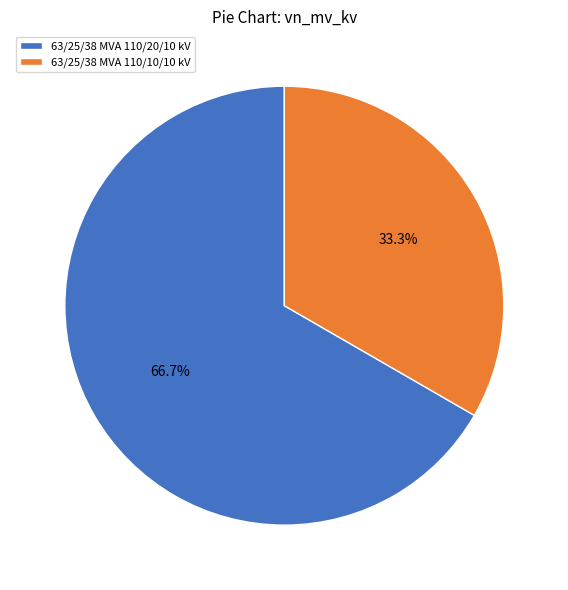

True or false: 63/25/38 MVA 110/10/10 kV accounts for 33% of the total.

True